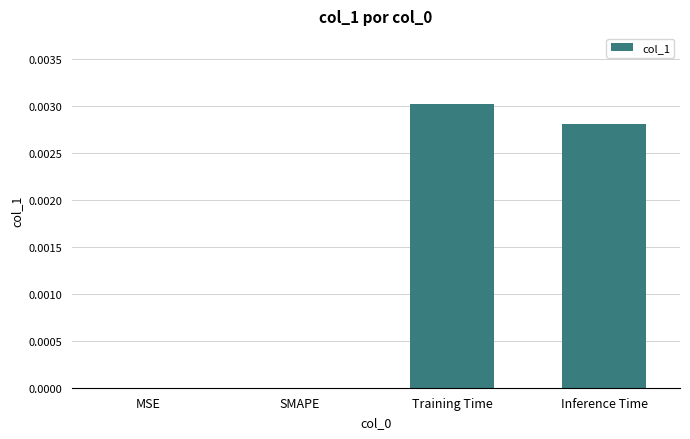

At which category does the chart reach its peak across all series?

Training Time